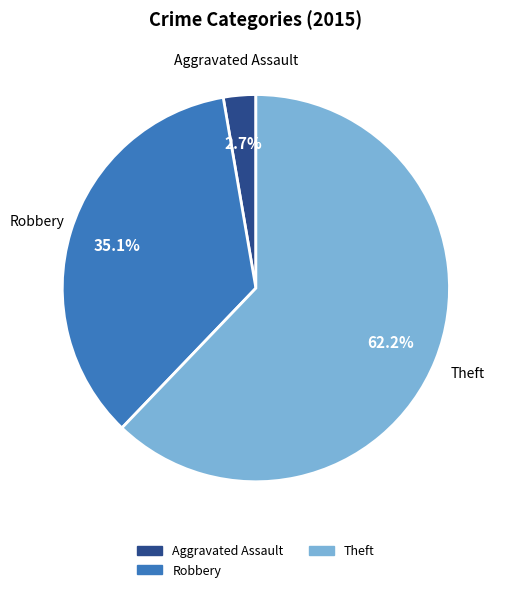

Is there any slice that represents more than half of the pie?

Yes